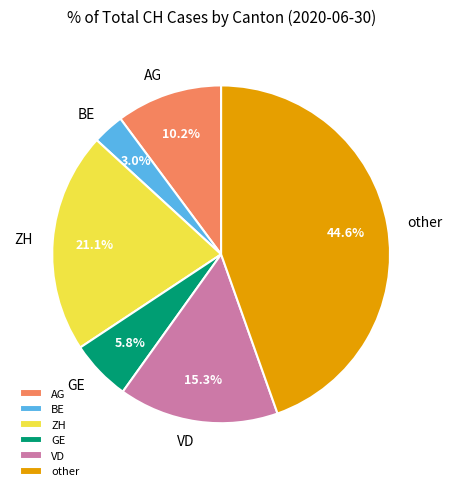

Which slice is the smallest?

BE